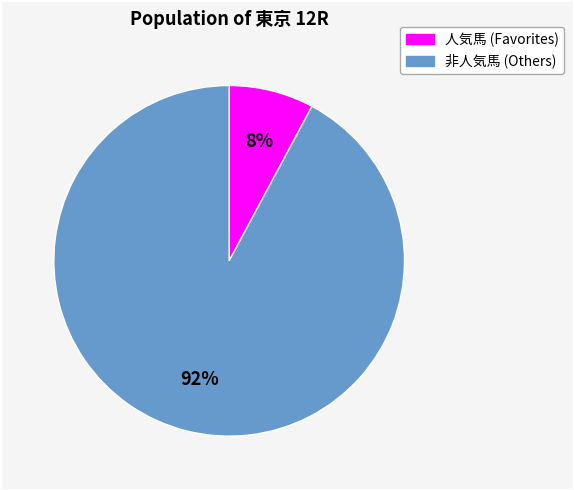

To the nearest percent, what is the difference between the largest and smallest slice percentages?

84%